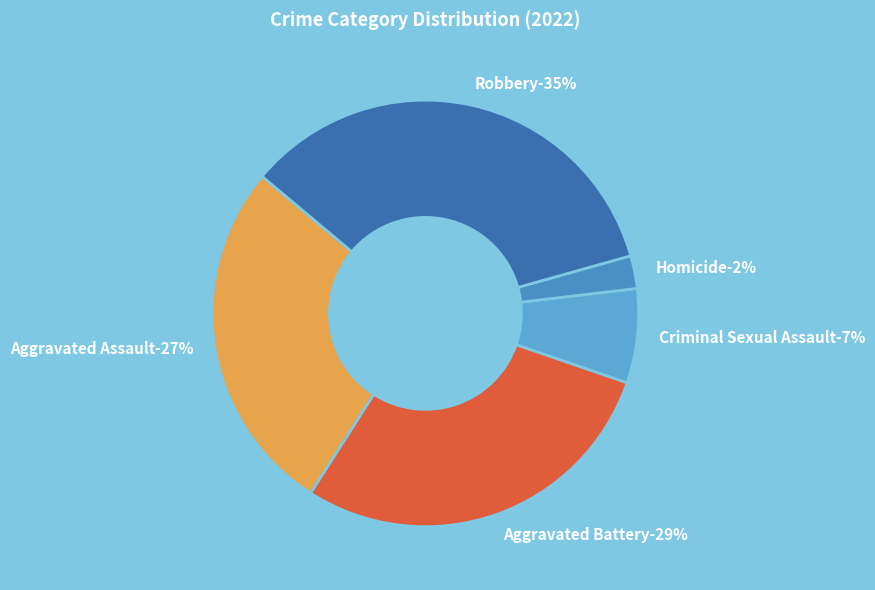

Count the number of slices in the pie.

5